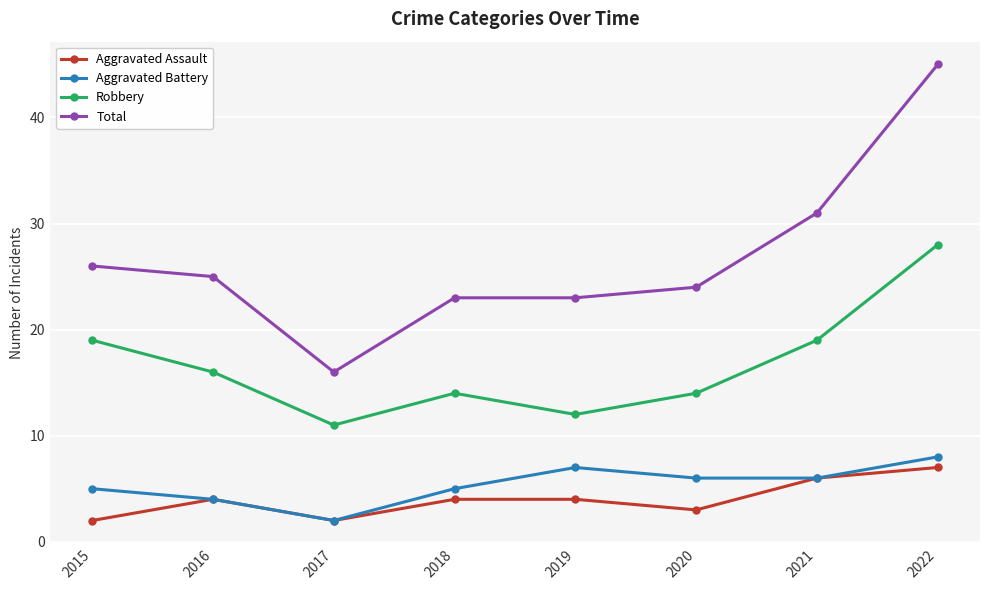

At how many categories does at least one series exceed 18?

7